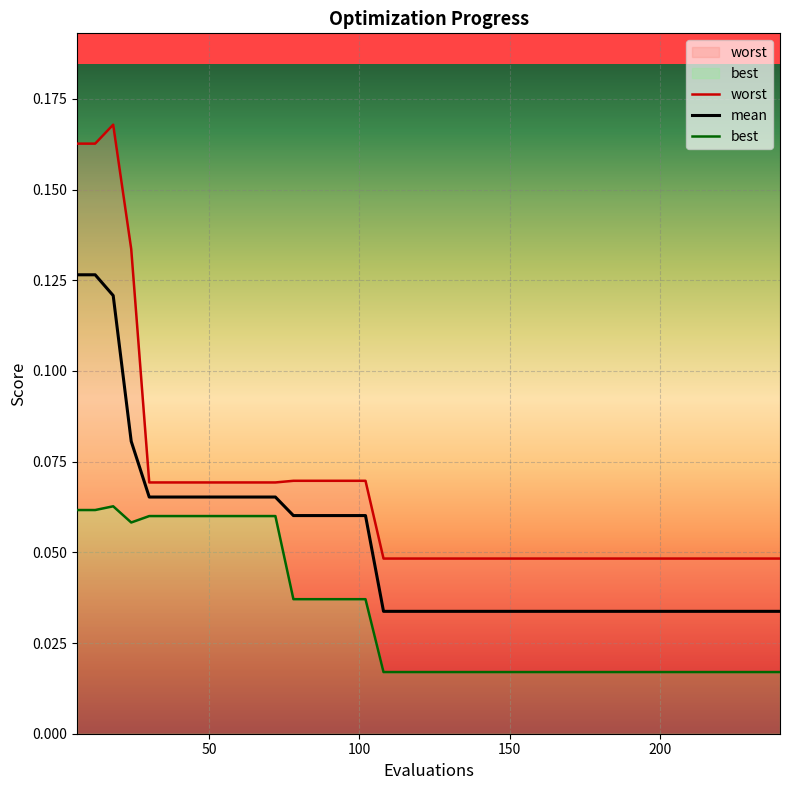

List the series in order of their peak value, highest first.

worst, mean, best